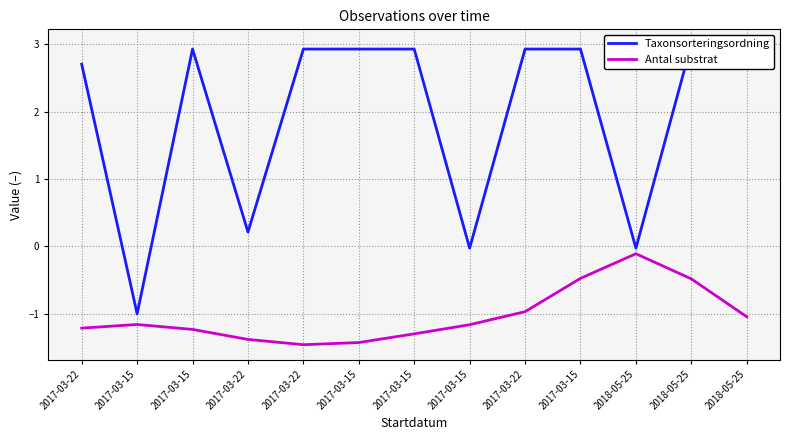

How many values in the Taxonsorteringsordning series exceed 2?

9